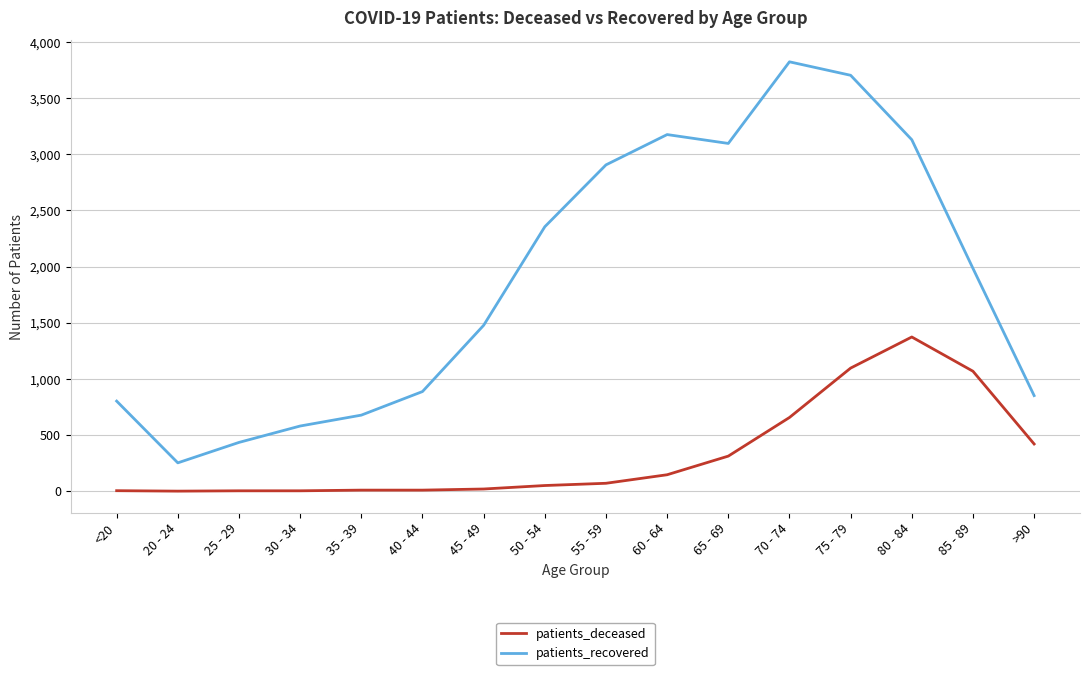

At which label does patients_deceased reach its peak?

80 - 84